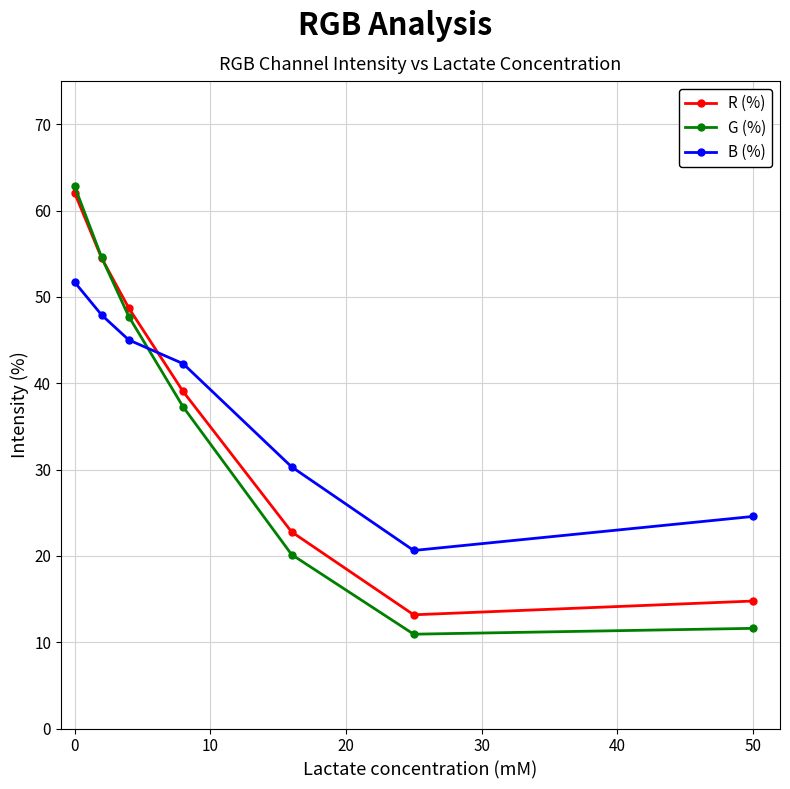

What is the value of the B (%) point at the 2nd from the left?

47.9